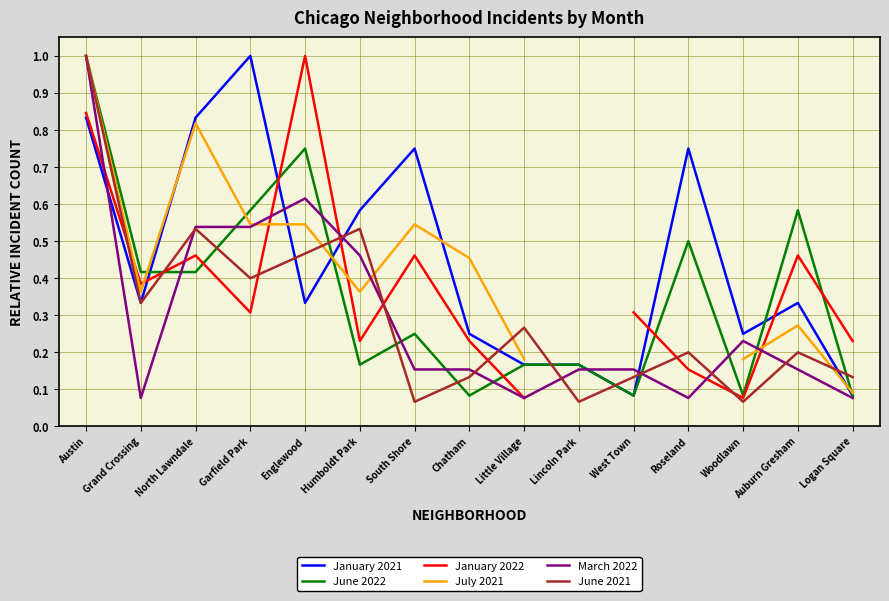

Which series ends up on top after the final intersection of March 2022 and January 2022?

January 2022